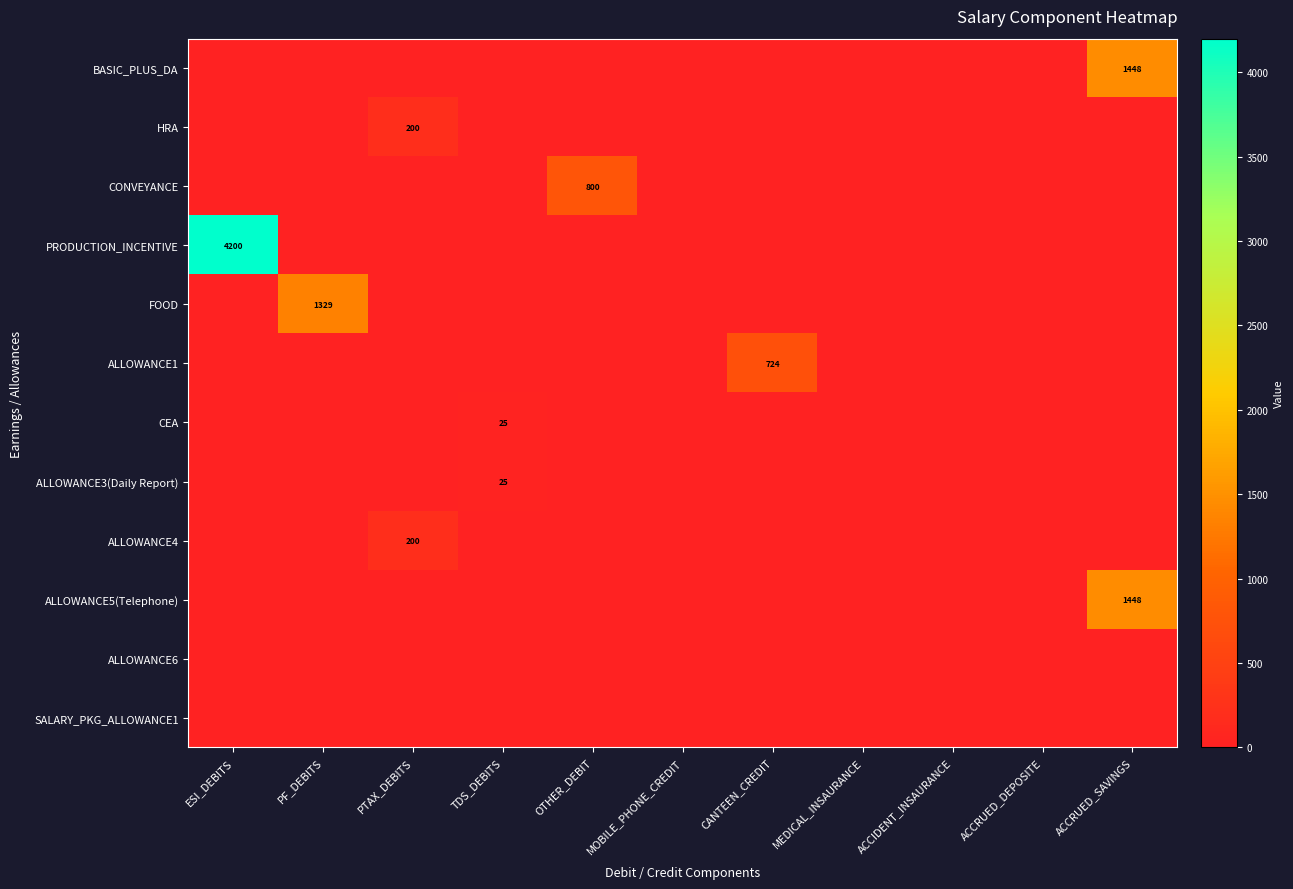

The value of ALLOWANCE4 at PTAX_DEBITS is 326. True or false?

False